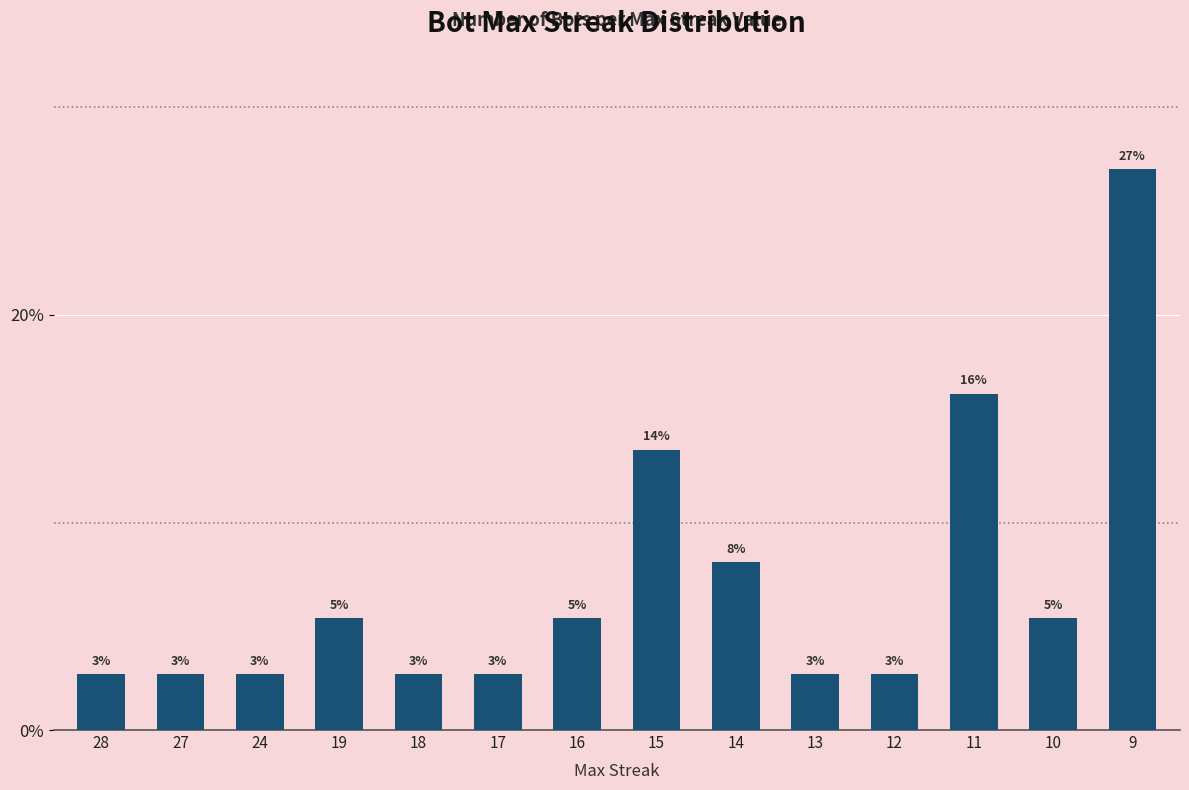

How many bars are there in total?

14